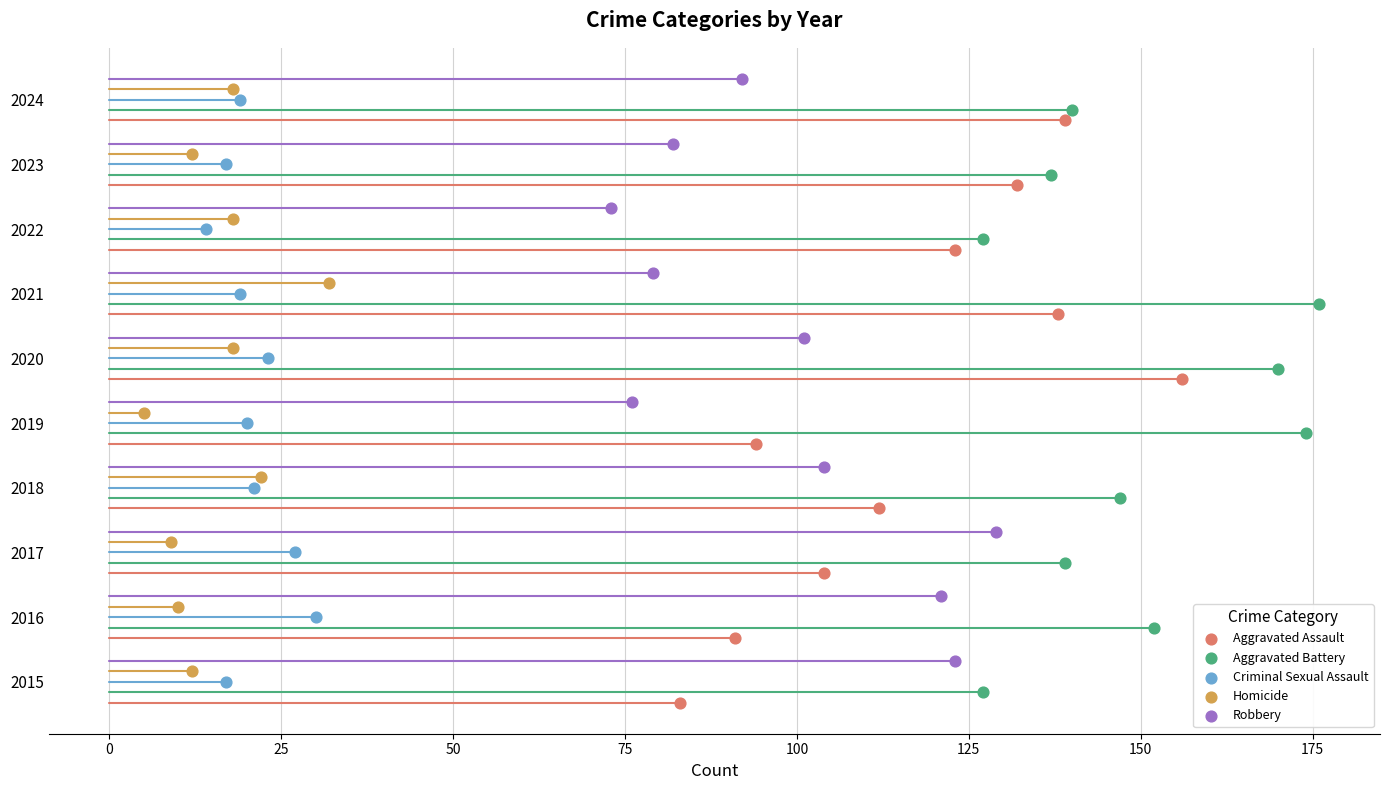

What are all the series names shown in the legend?

Aggravated Assault, Aggravated Battery, Criminal Sexual Assault, Homicide, Robbery